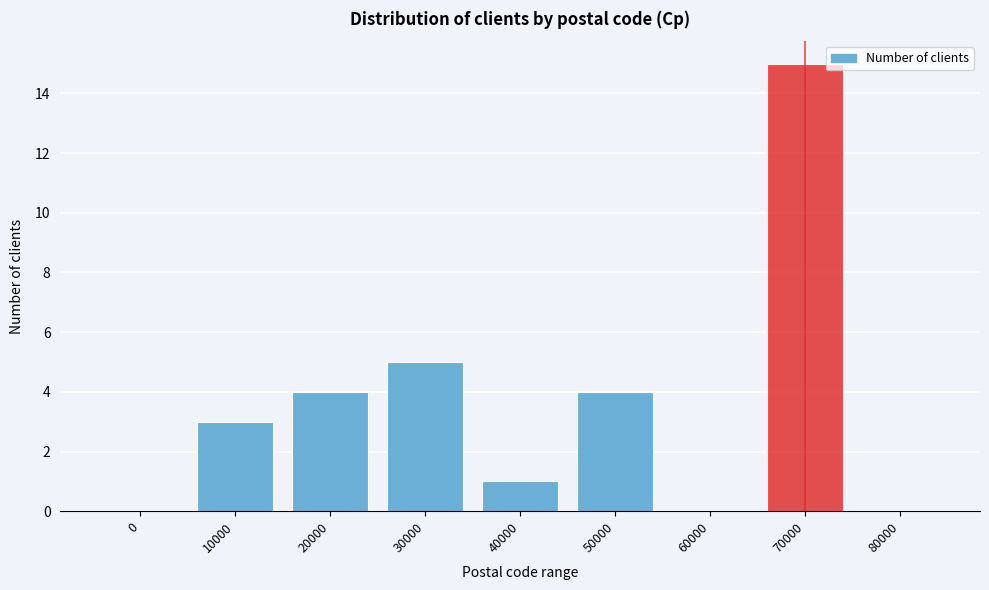

Reading left to right, transcribe all the data shown in this chart.

0=0	10000=3	20000=4	30000=5	40000=1	50000=4	60000=0	70000=15	80000=0